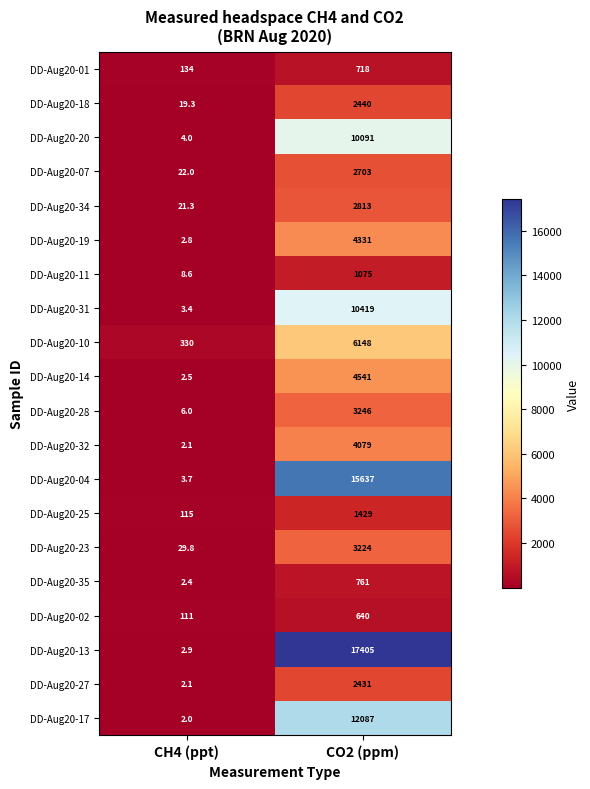

How many series are shown in this chart?

20